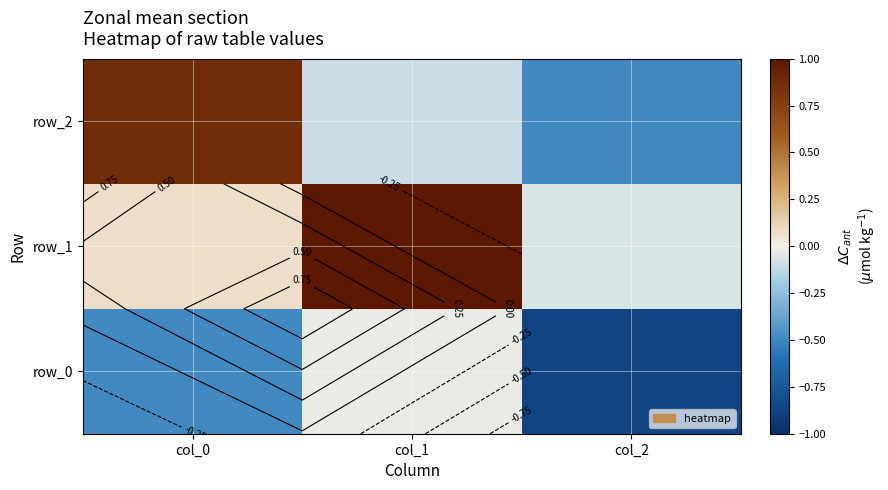

What is the difference between the highest and lowest values at col_0?

1.4